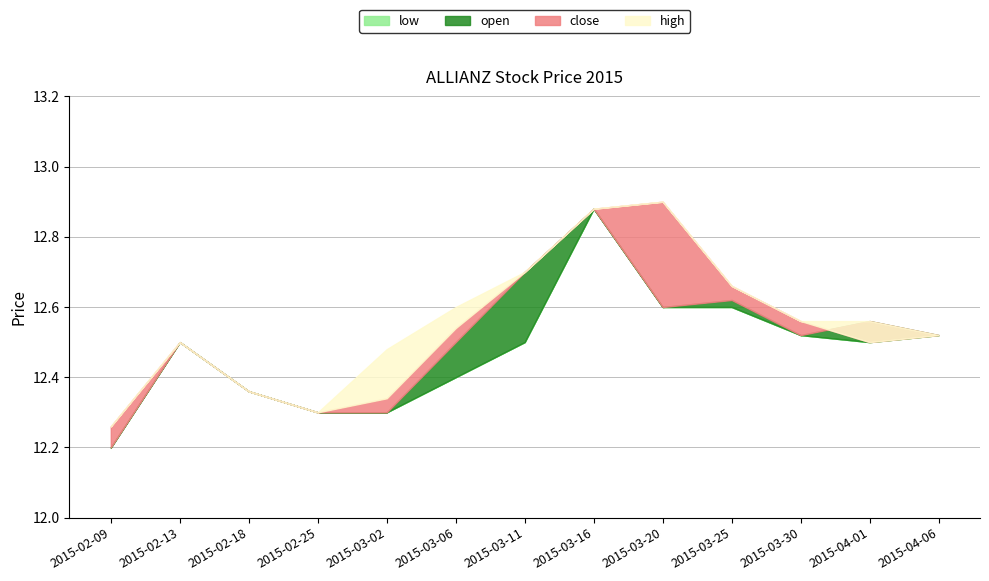

What is the sum of all close values?

163.0